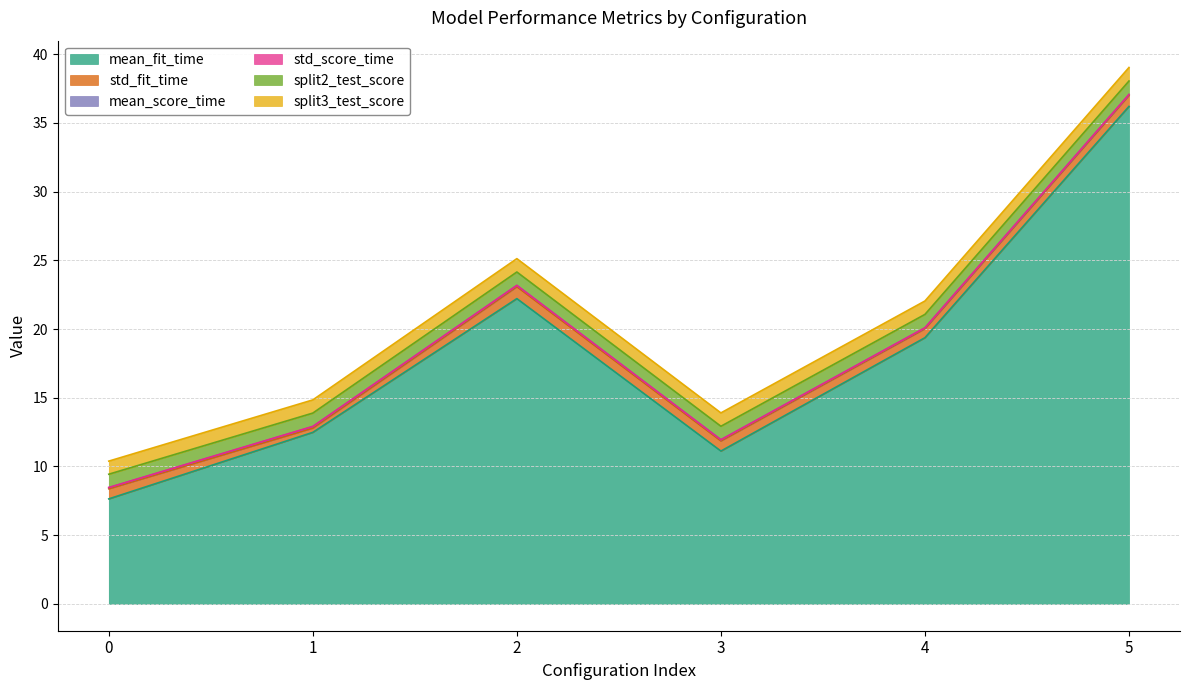

Reading left to right, what are all the values shown in this chart?

mean_fit_time: 0=7.6	1=12.5	2=22.2	3=11.1	4=19.4	5=36.2
std_fit_time: 0=0.7	1=0.3	2=0.9	3=0.7	4=0.7	5=0.8
mean_score_time: 0=0.1	1=0.1	2=0.1	3=0.1	4=0.1	5=0.1
std_score_time: 0=0.0	1=0.0	2=0.0	3=0.0	4=0.0	5=0.0
split2_test_score: 0=1.0	1=1.0	2=1.0	3=1.0	4=1.0	5=1.0
split3_test_score: 0=1.0	1=1.0	2=1.0	3=1.0	4=1.0	5=1.0